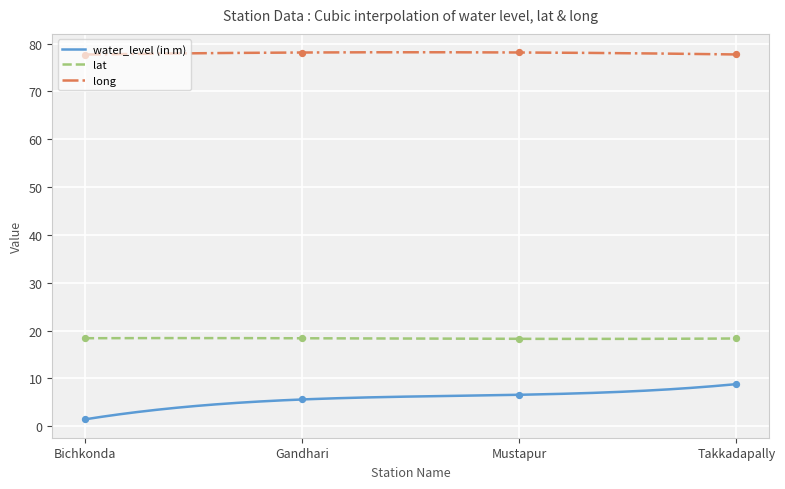

Which series reaches the minimum Y coordinate?

water_level (in m)